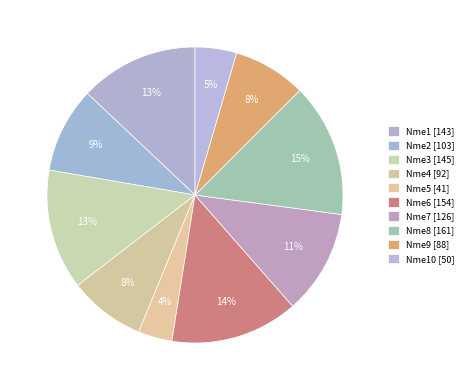

How many slices are in this pie chart?

10